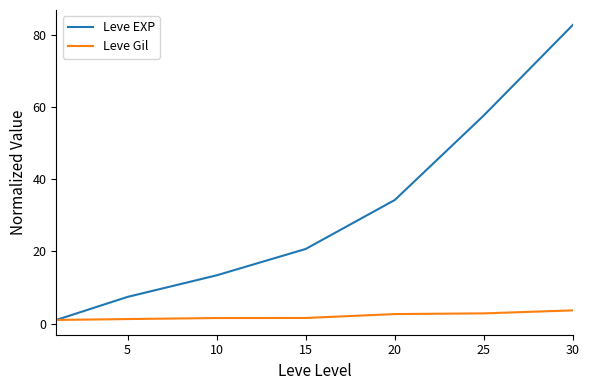

Which series has the largest range (max minus min)?

Leve EXP